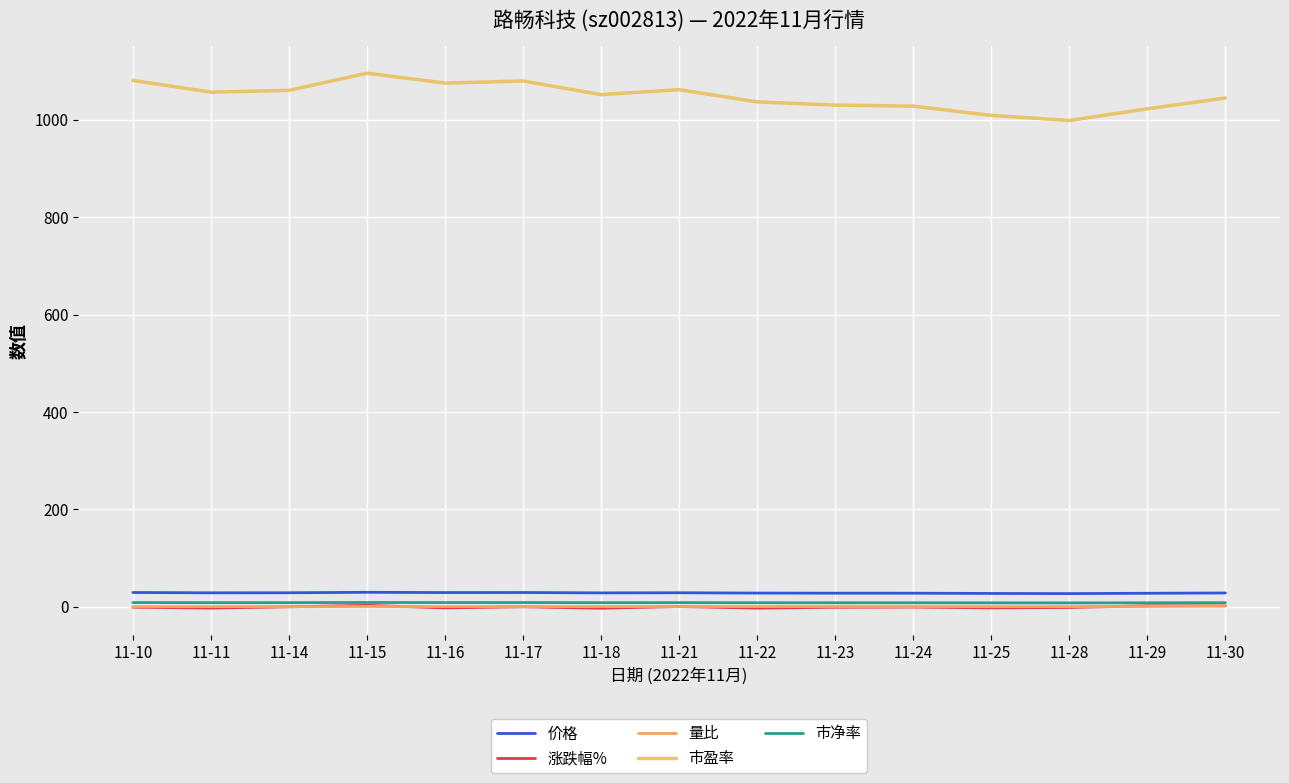

True or false: 涨跌幅% and 价格 intersect in this chart.

False